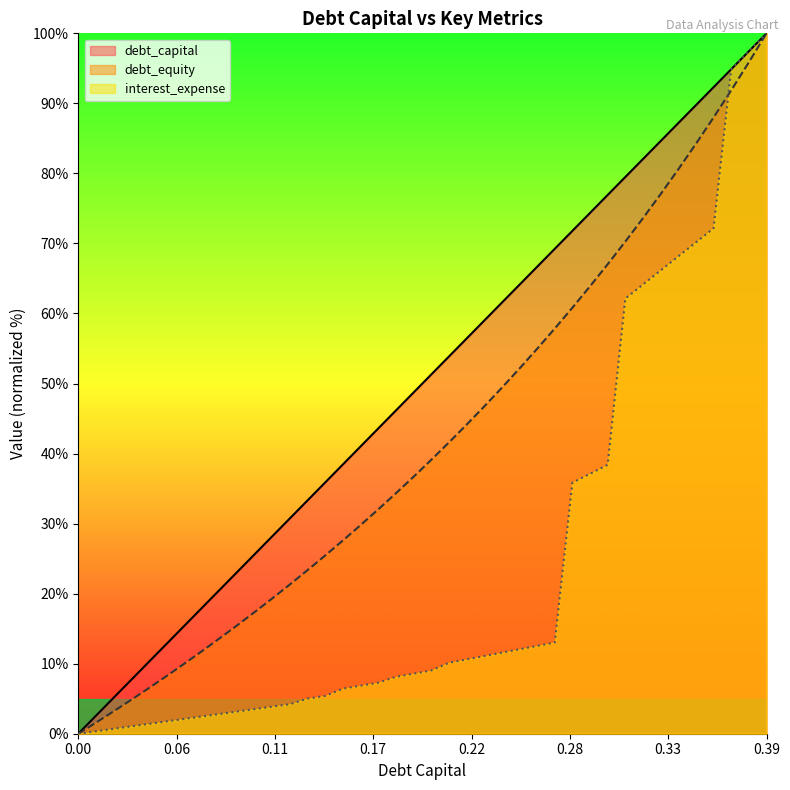

At how many categories does at least one series exceed 3?

38